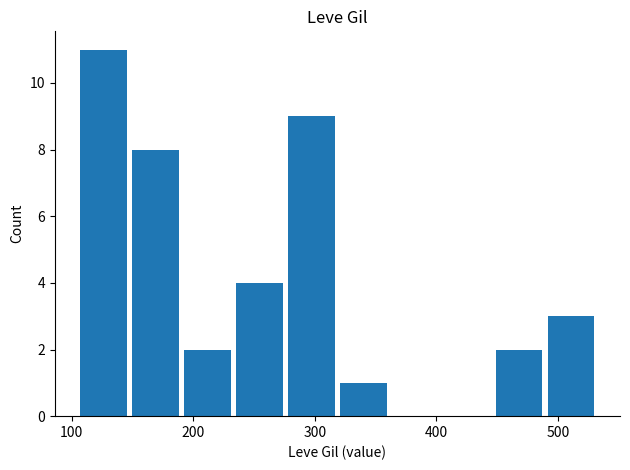

How many series are shown in this chart?

1